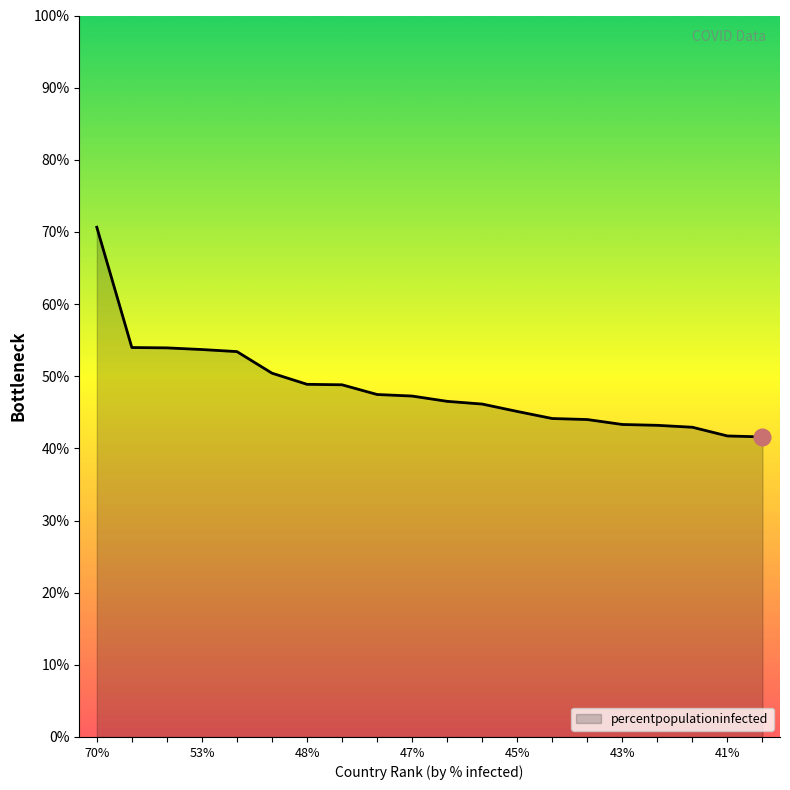

What is the minimum value shown in the chart?

41.6